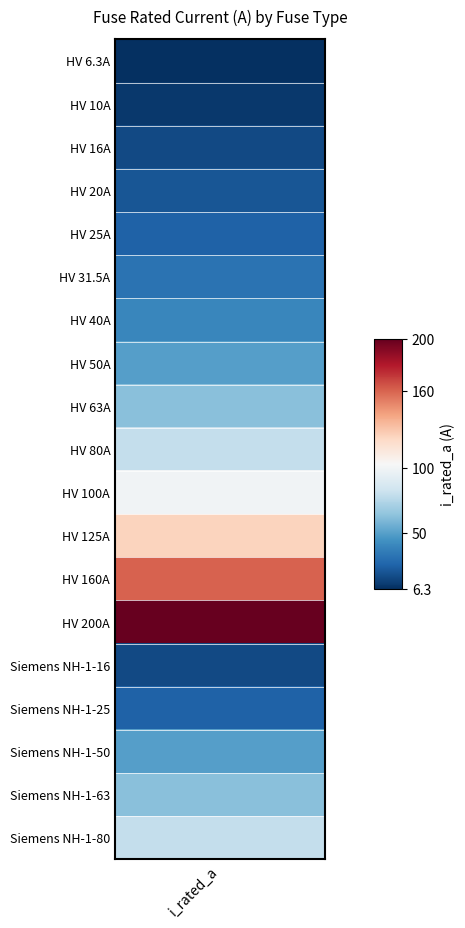

Reading left to right, list all the values displayed in this chart.

6.3	10.0	16.0	20.0	25.0	31.5	40.0	50.0	63.0	80.0	100.0	125.0	160.0	200.0	16.0	25.0	50.0	63.0	80.0